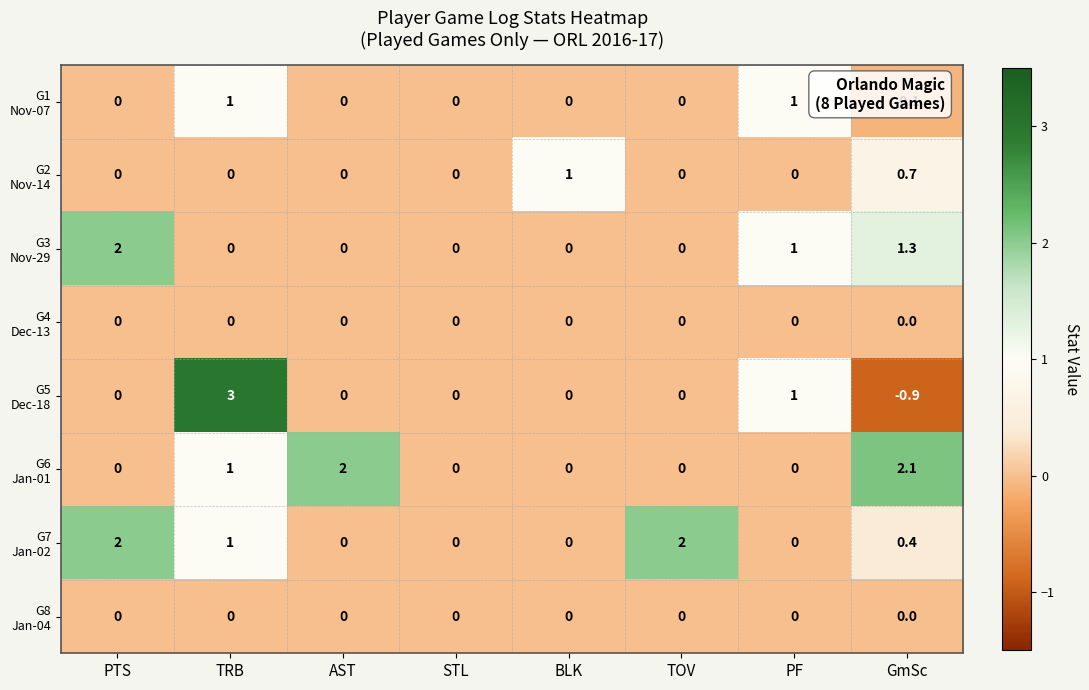

Which category has the highest value across all series?

TRB